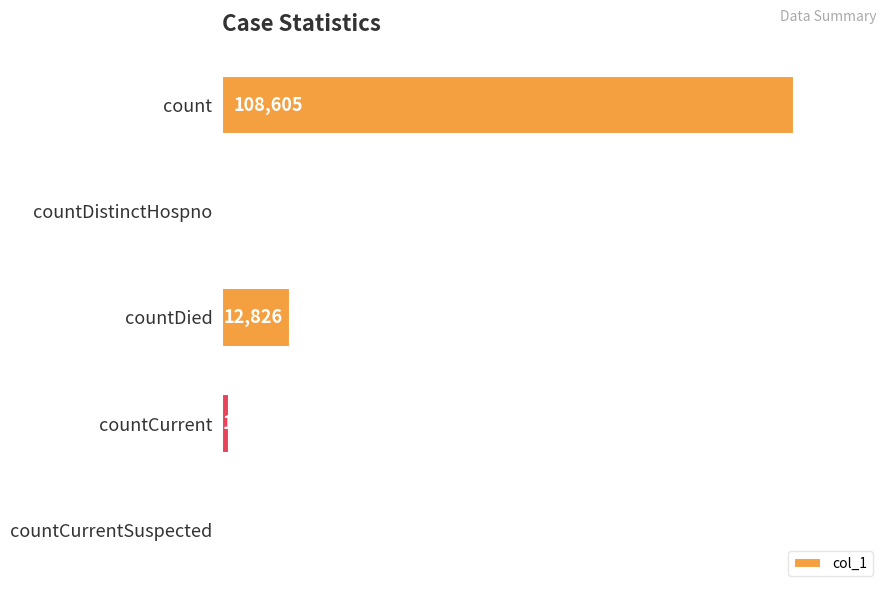

Count the number of data series in this chart.

1